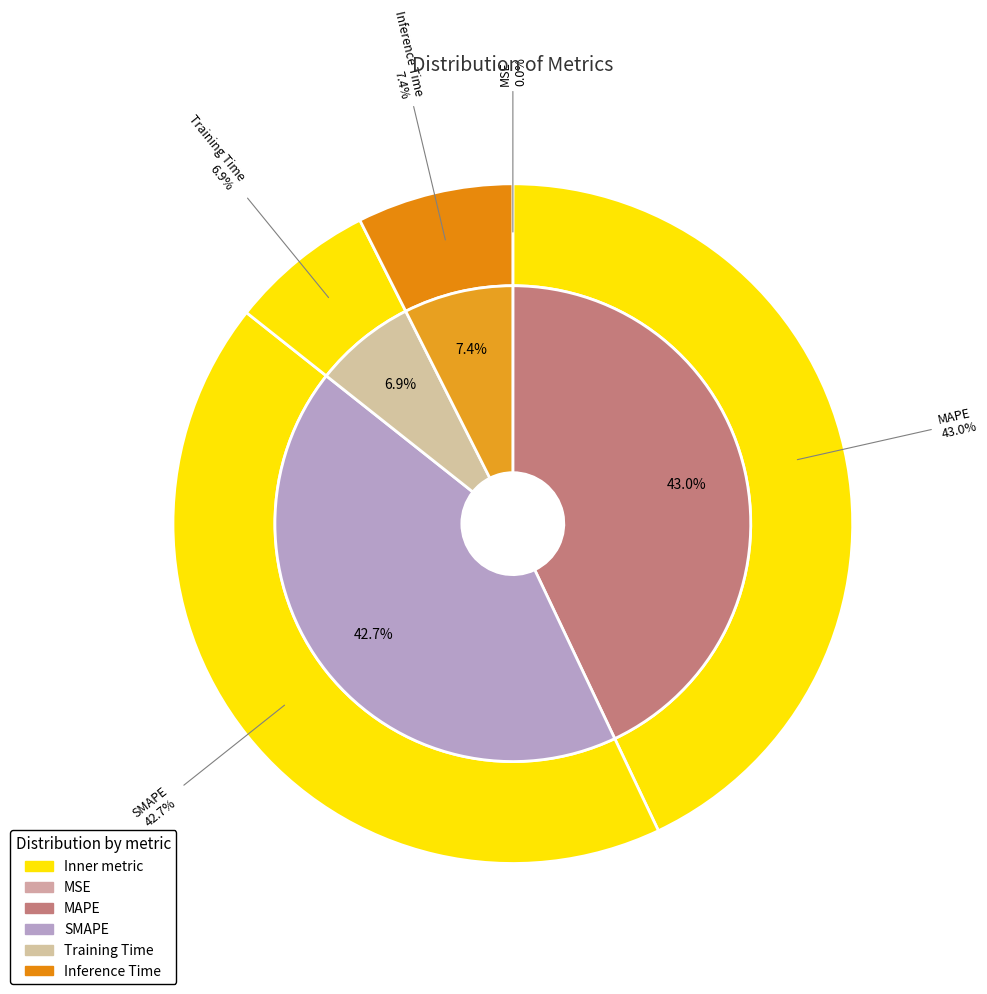

Approximately how many times larger is the value at Training Time compared to MAPE?

0.2